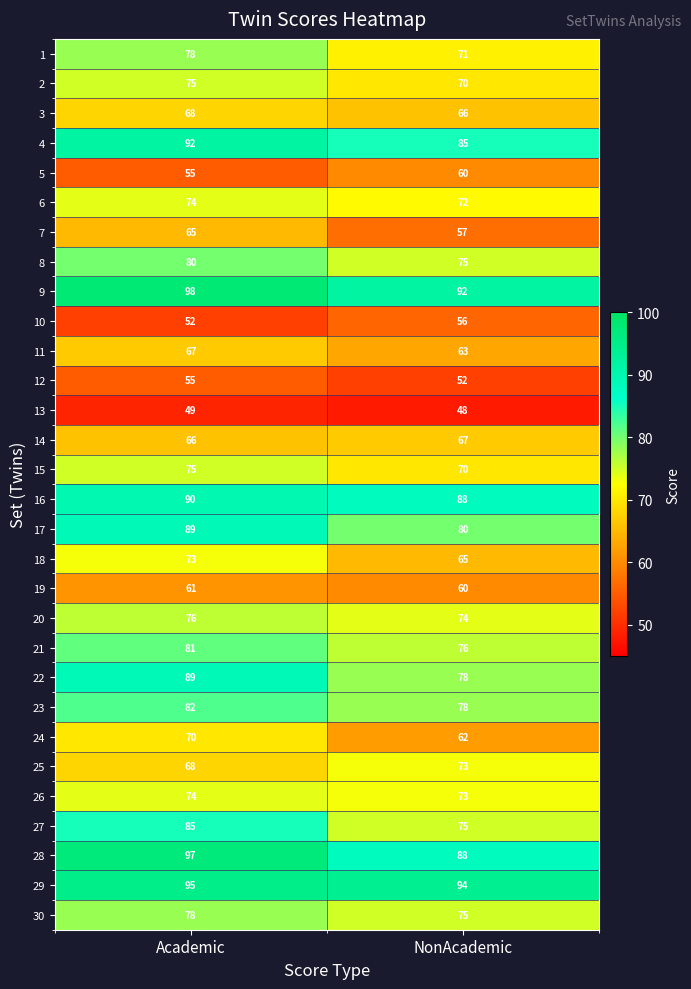

Count the number of categories in the chart.

2